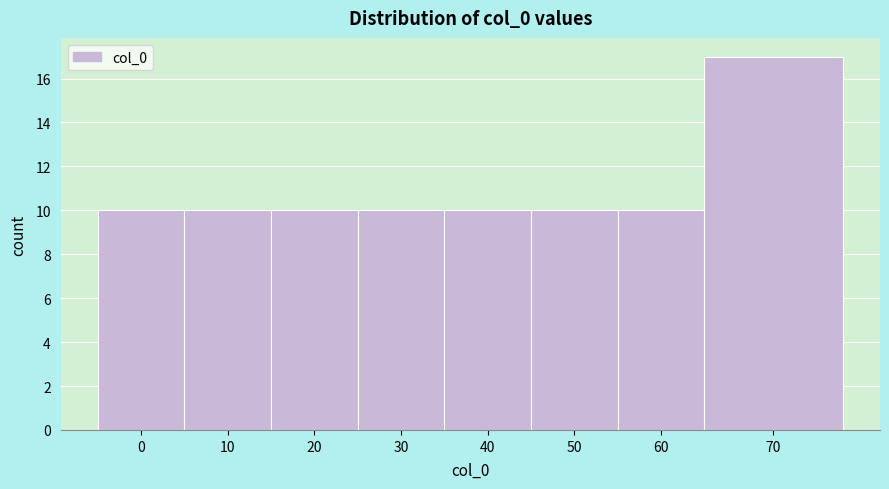

Reading left to right, what are all the values shown in this chart?

10	10	10	10	10	10	10	17